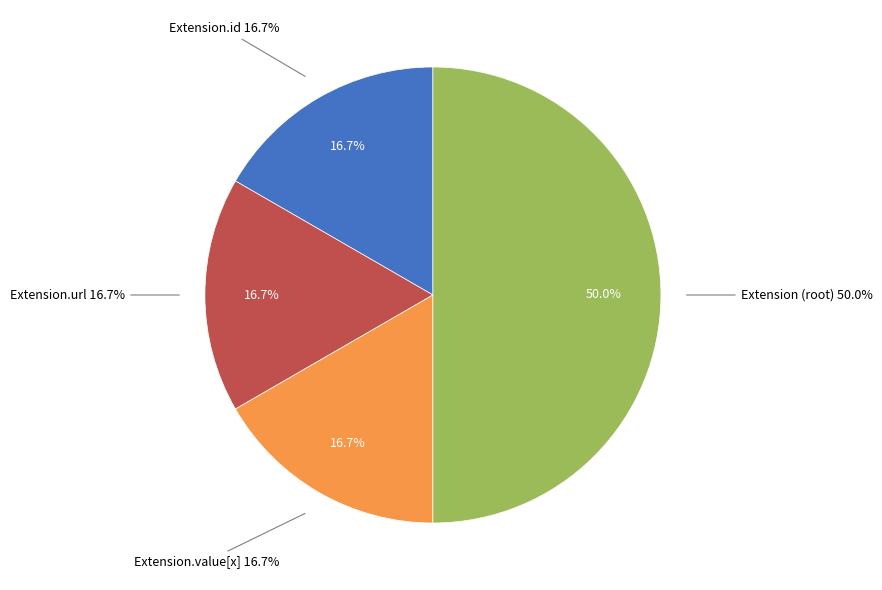

Is it true that Extension.url is 99% of the pie?

False